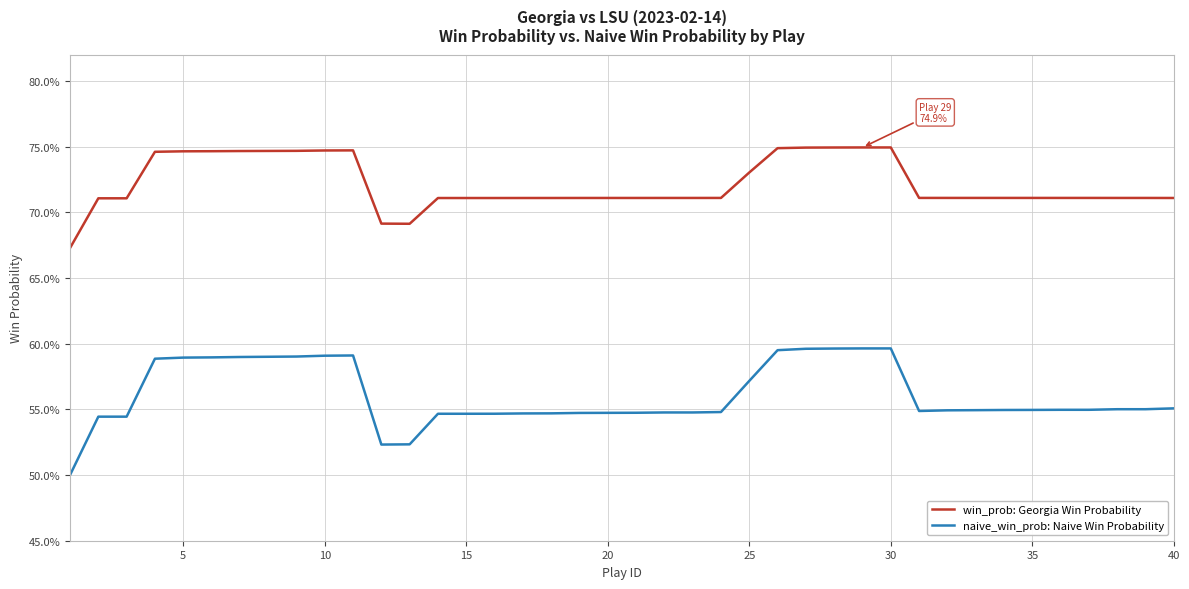

What is the value of the naive_win_prob: Naive Win Probability point at the 25th from the left?

0.6